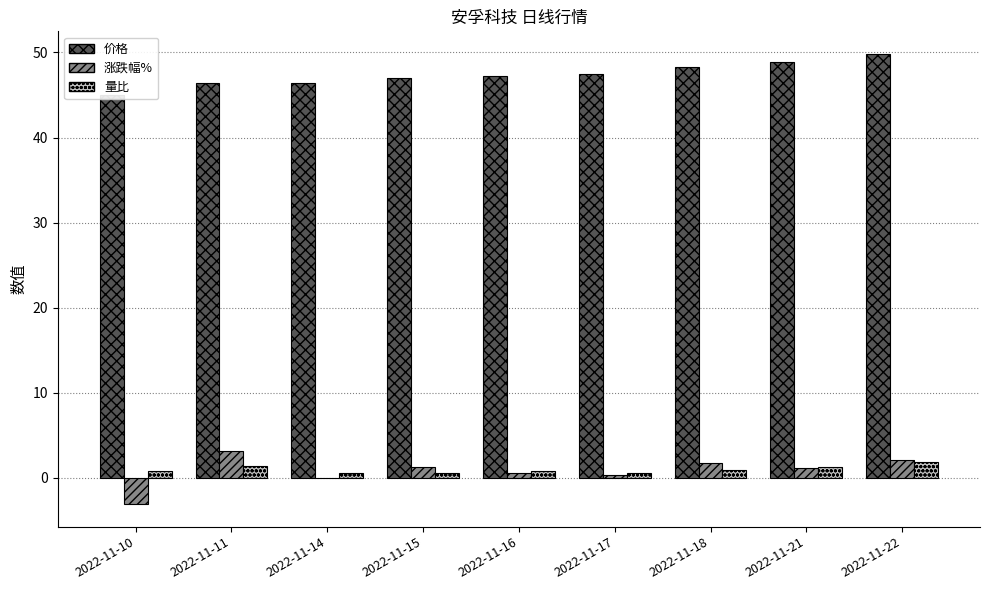

What is the sum of the 量比 values at 2022-11-16 and 2022-11-10?

1.6